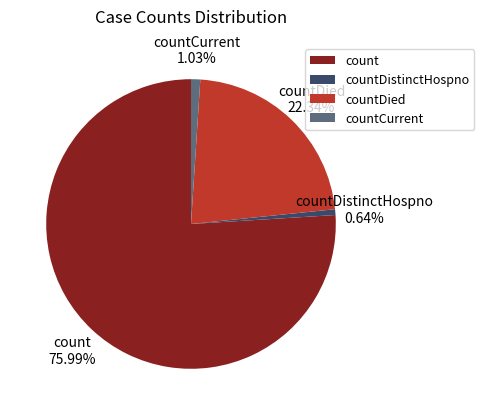

How many segments does this pie chart have?

4